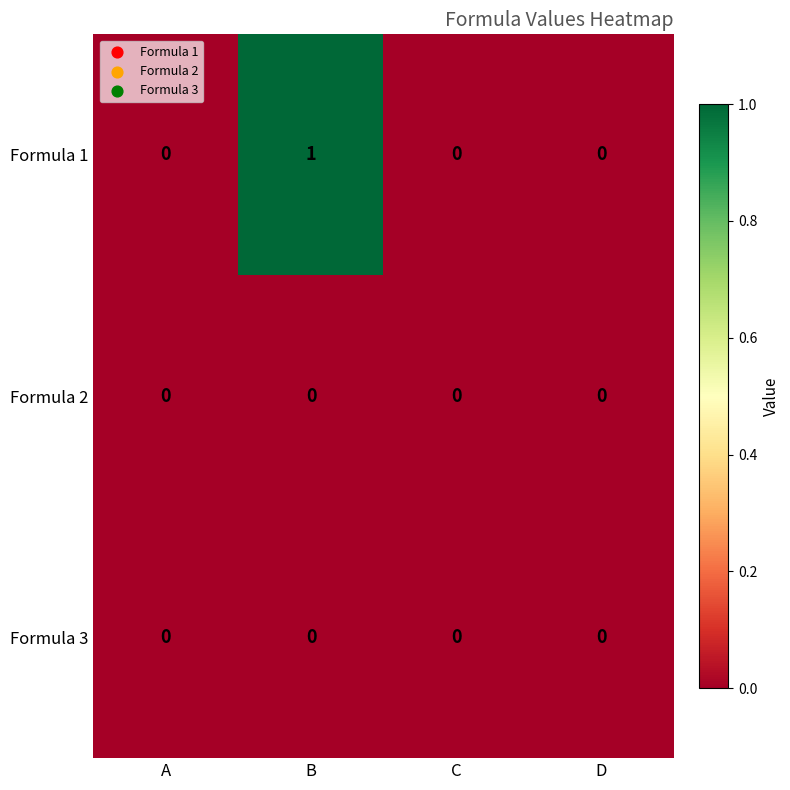

Count the Formula 1 values in the range 0 to 1.

4